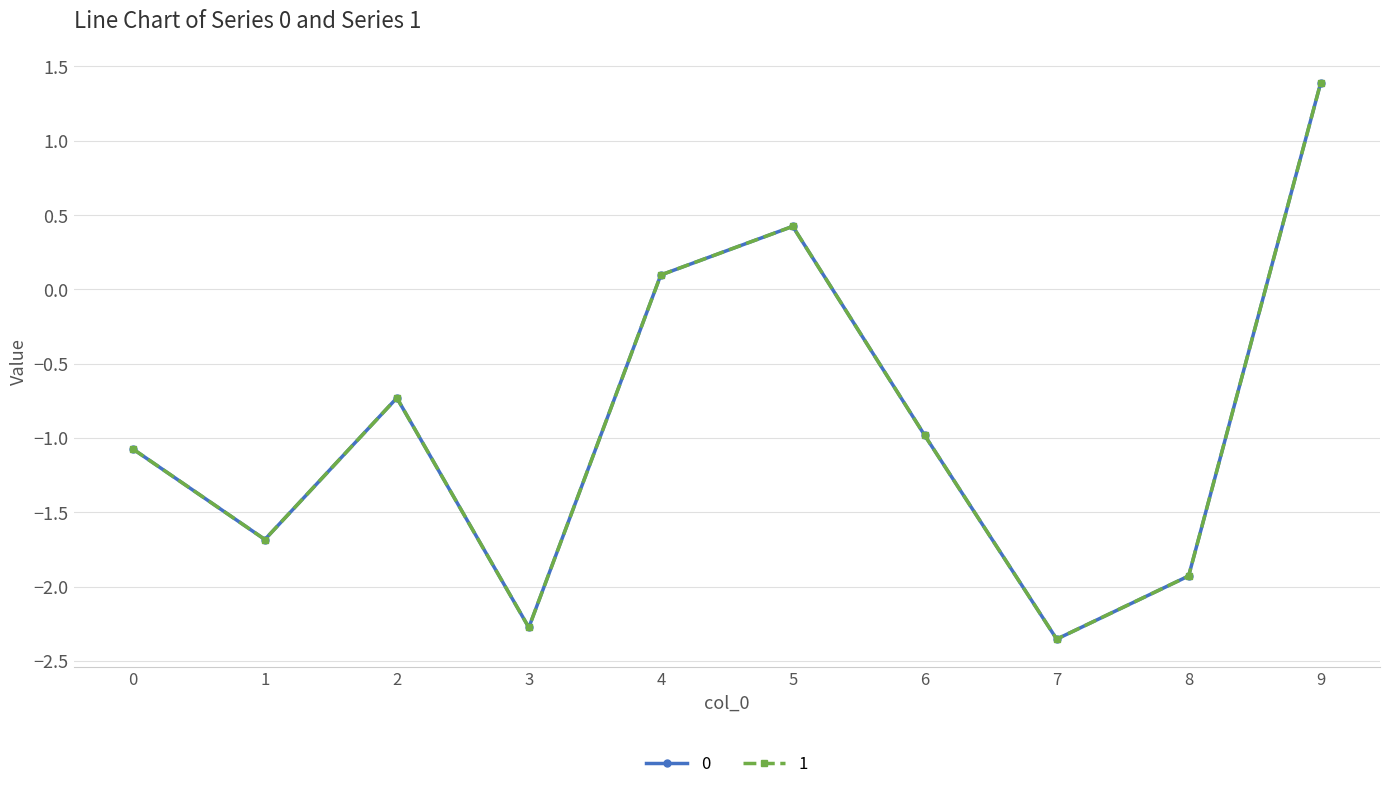

What is the difference between the second highest and minimum values in the 1 series?

2.8